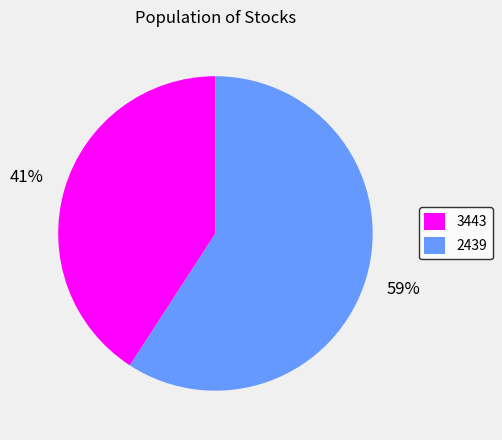

To the nearest percent, what is the average slice percentage?

50%